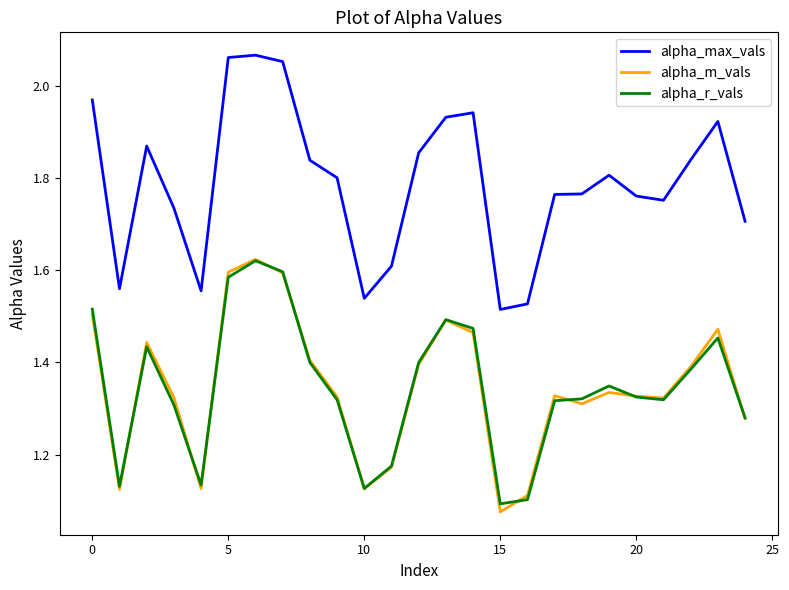

Which series has the widest spread of values?

alpha_max_vals